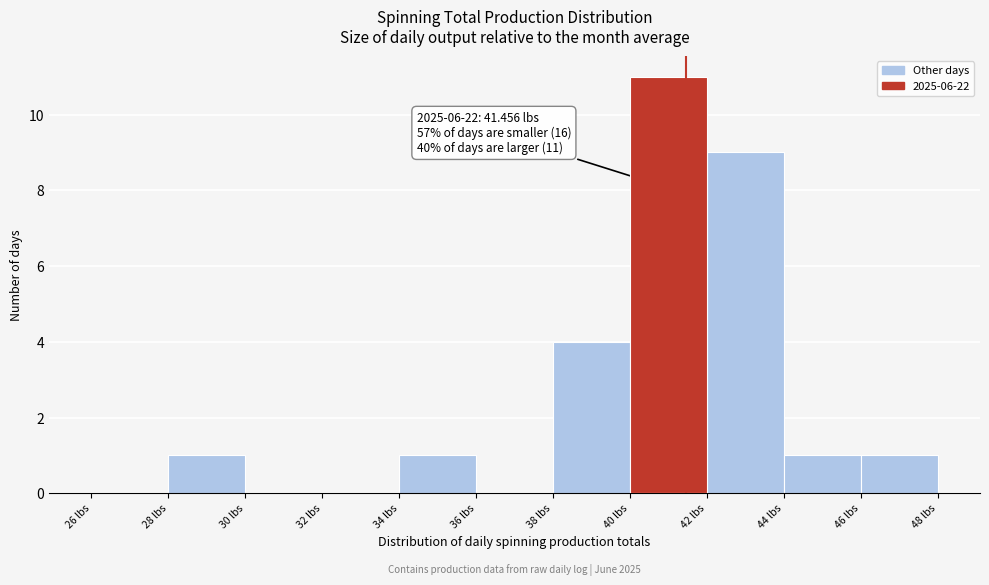

Which range on the x-axis has the tallest bar?

40 to 42